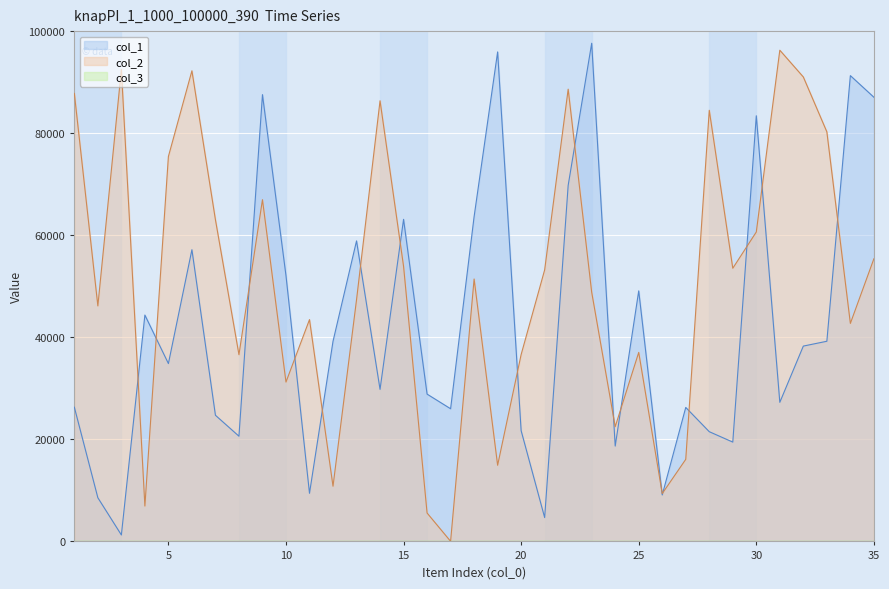

What is the difference between the maximum and second lowest values in the col_2 series?

90692